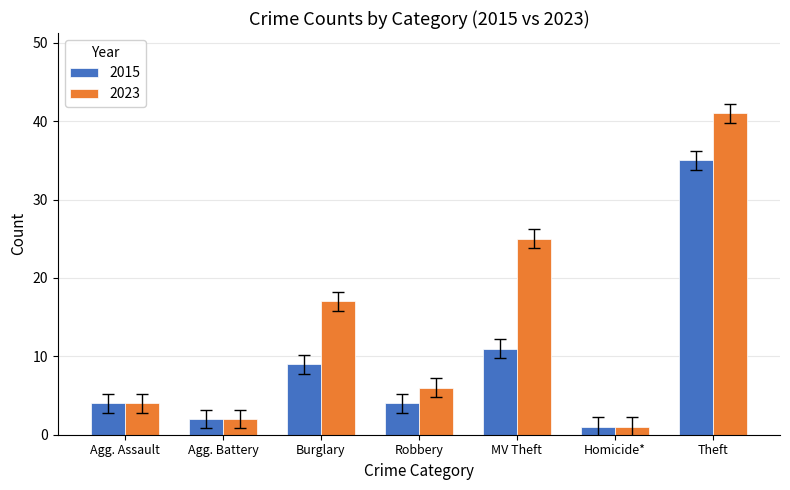

The 2023 series shows 4 at Burglary. True or false?

False